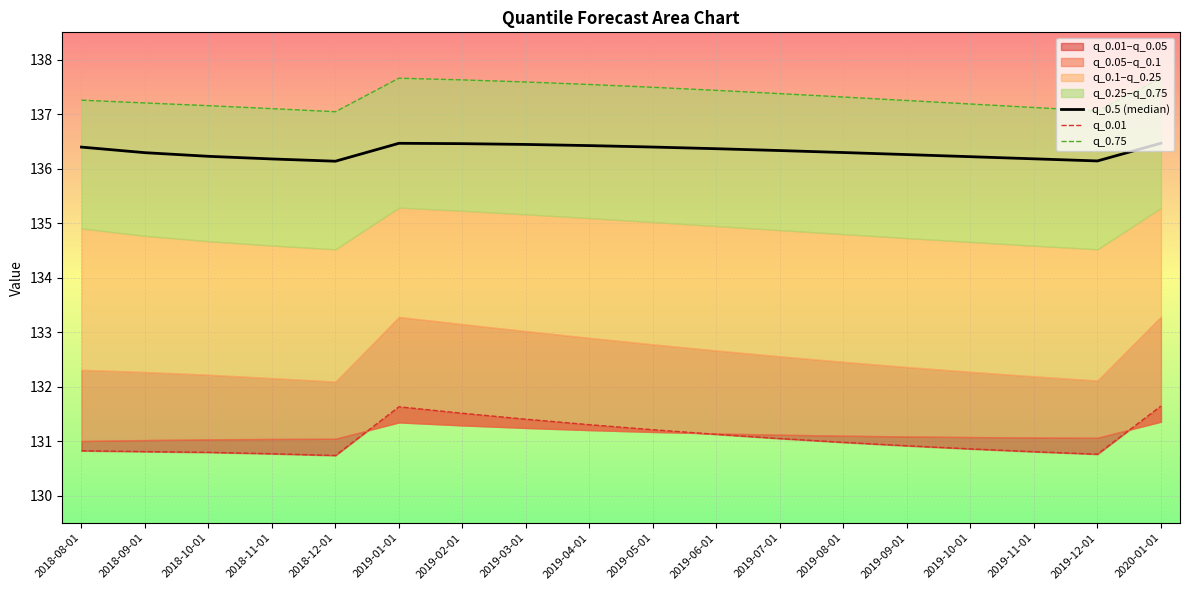

Reading left to right, extract all data points from this chart.

q_0.5 (median): 2018-08-01=136.4	2018-09-01=136.3	2018-10-01=136.2	2018-11-01=136.2	2018-12-01=136.1	2019-01-01=136.5	2019-02-01=136.5	2019-03-01=136.4	2019-04-01=136.4	2019-05-01=136.4	2019-06-01=136.4	2019-07-01=136.3	2019-08-01=136.3	2019-09-01=136.3	2019-10-01=136.2	2019-11-01=136.2	2019-12-01=136.1	2020-01-01=136.5
q_0.01: 2018-08-01=130.8	2018-09-01=130.8	2018-10-01=130.8	2018-11-01=130.8	2018-12-01=130.7	2019-01-01=131.6	2019-02-01=131.5	2019-03-01=131.4	2019-04-01=131.3	2019-05-01=131.2	2019-06-01=131.1	2019-07-01=131.0	2019-08-01=131.0	2019-09-01=130.9	2019-10-01=130.9	2019-11-01=130.8	2019-12-01=130.8	2020-01-01=131.6
q_0.75: 2018-08-01=137.3	2018-09-01=137.2	2018-10-01=137.2	2018-11-01=137.1	2018-12-01=137.0	2019-01-01=137.7	2019-02-01=137.6	2019-03-01=137.6	2019-04-01=137.5	2019-05-01=137.5	2019-06-01=137.4	2019-07-01=137.4	2019-08-01=137.3	2019-09-01=137.2	2019-10-01=137.2	2019-11-01=137.1	2019-12-01=137.1	2020-01-01=137.7